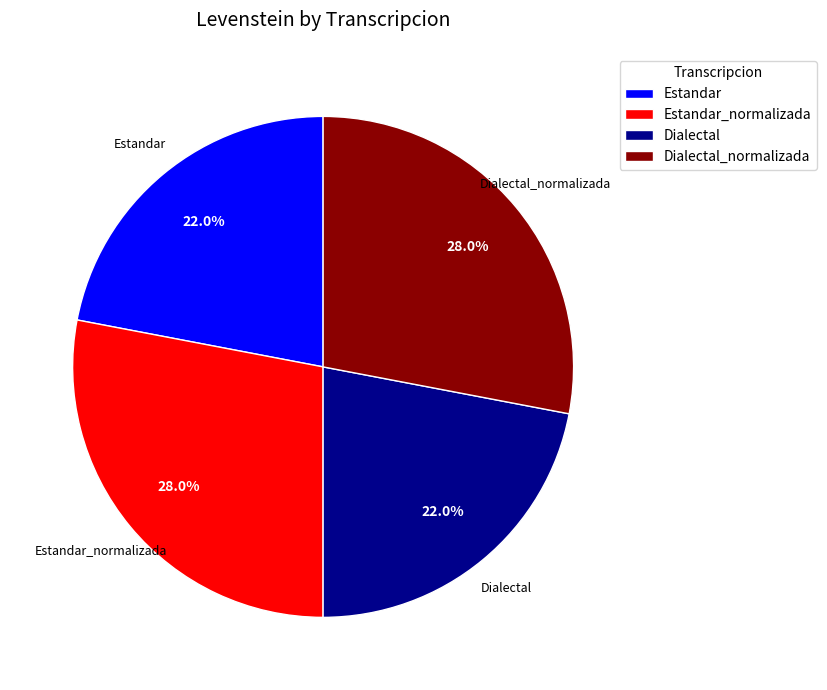

What percentage is the Estandar slice, to the nearest percent?

22%